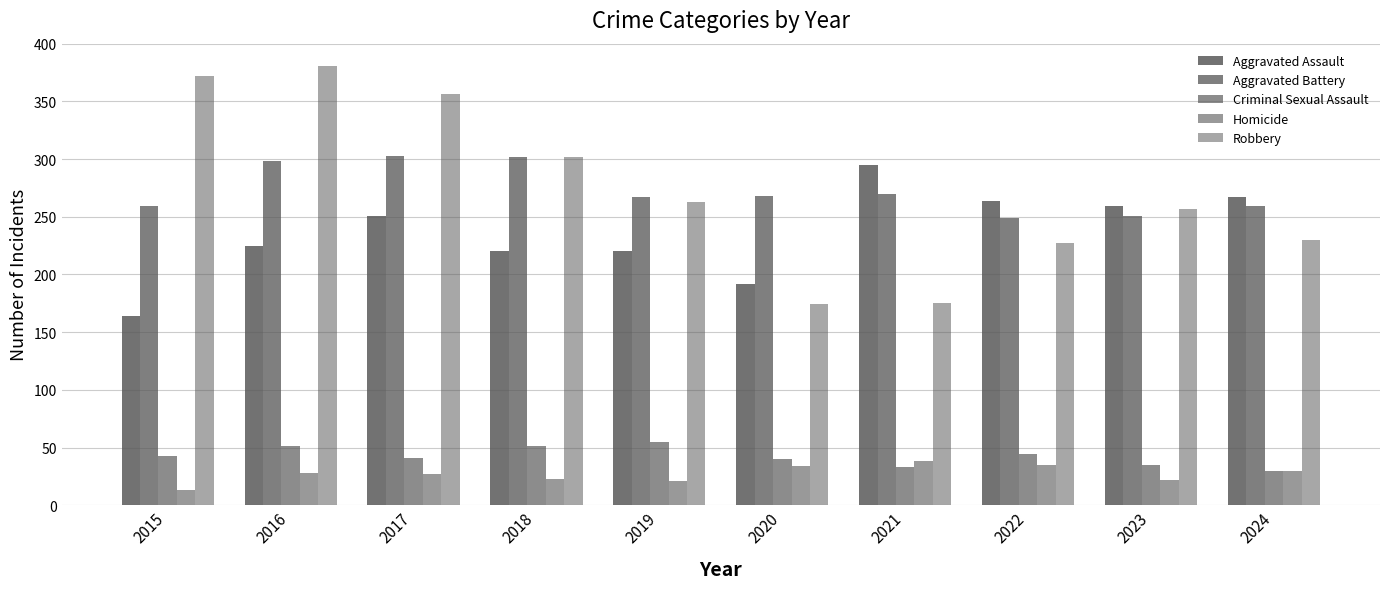

How many groups of bars are there?

10